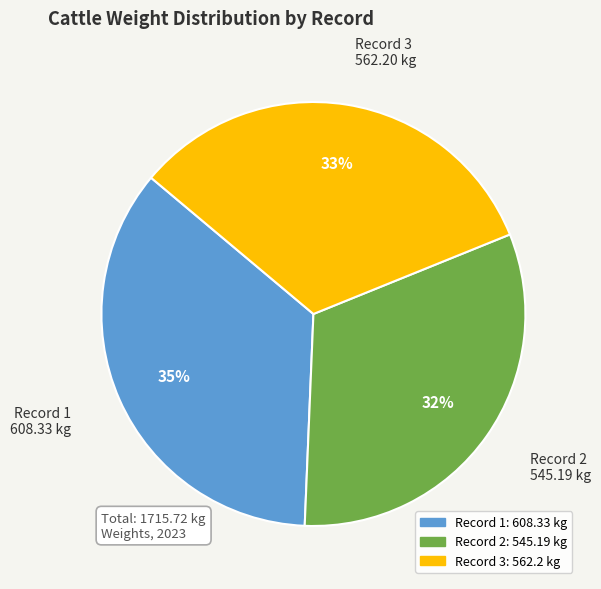

Is there a majority slice in this chart?

No